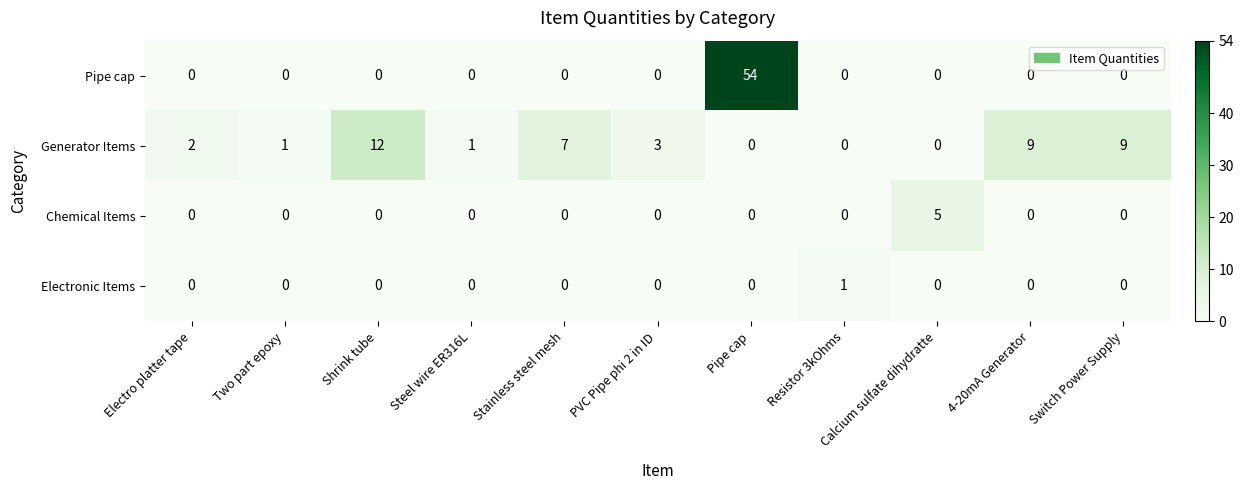

The Chemical Items series shows -3 at Resistor 3kOhms. True or false?

False